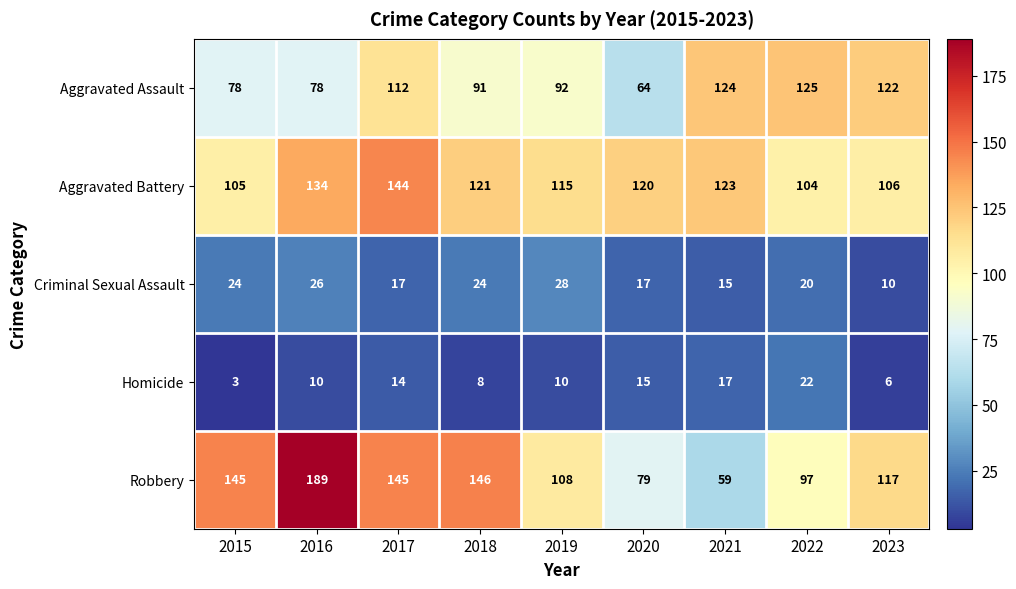

What is the spread (max minus min) of values at 2020?

105